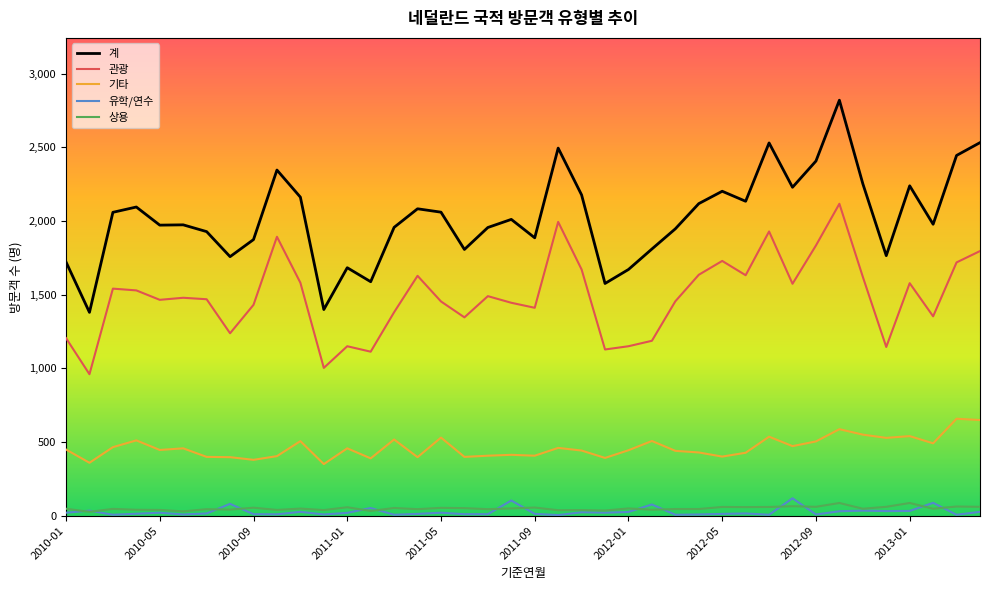

How many lines are shown in the chart?

5